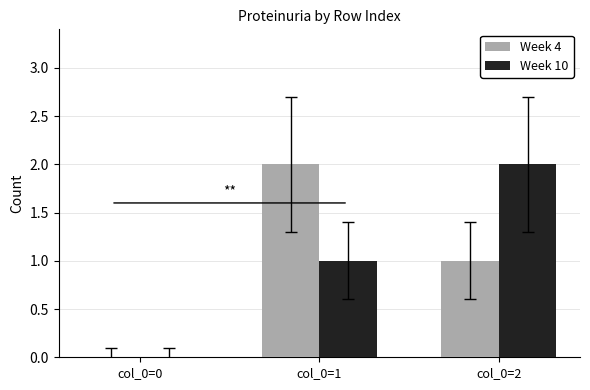

Reading left to right, list all the values displayed in this chart.

Week 4: 0	2	1
Week 10: 0	1	2